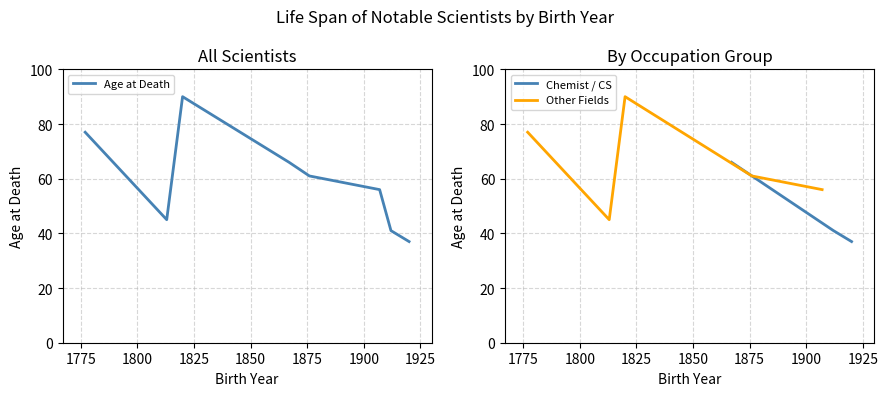

What is the difference between the maximum and minimum values?

53